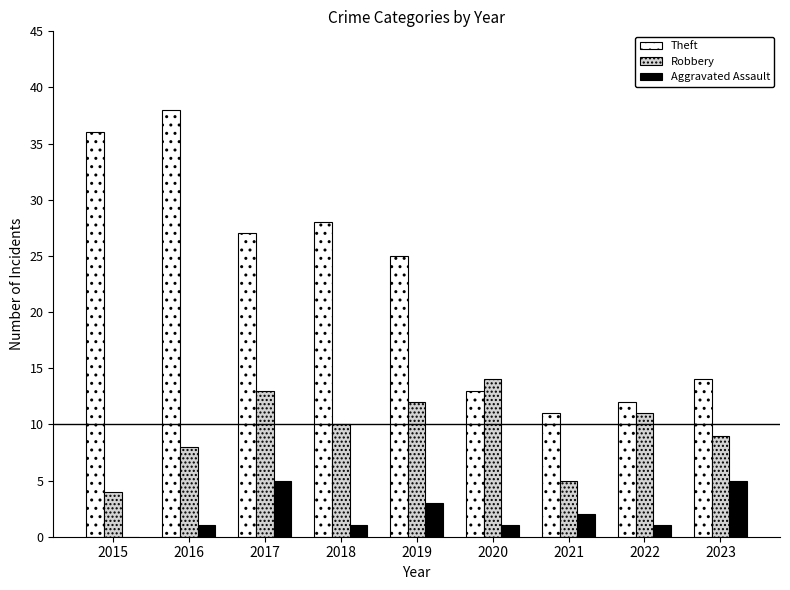

True or false: Aggravated Assault has a value of 5 at 2017.

True